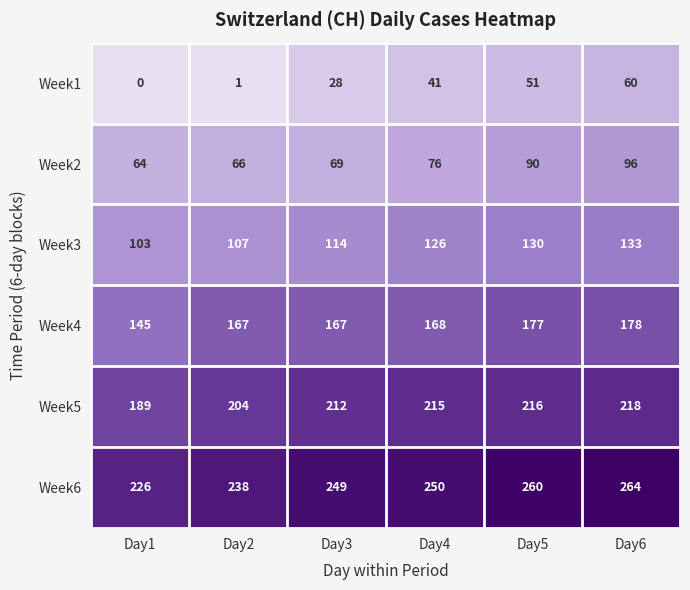

List the series in order of their overall mean, highest first.

Week6, Week5, Week4, Week3, Week2, Week1